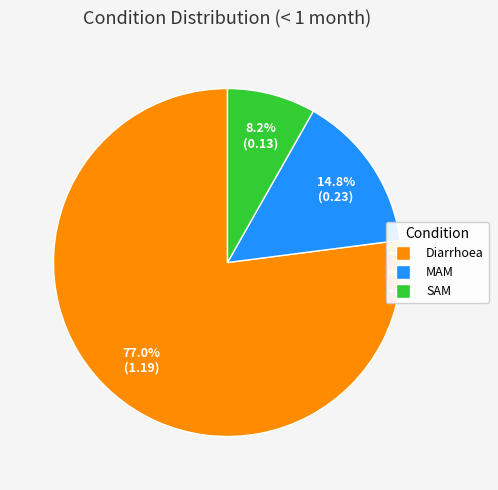

Is there any slice that represents more than half of the pie?

Yes